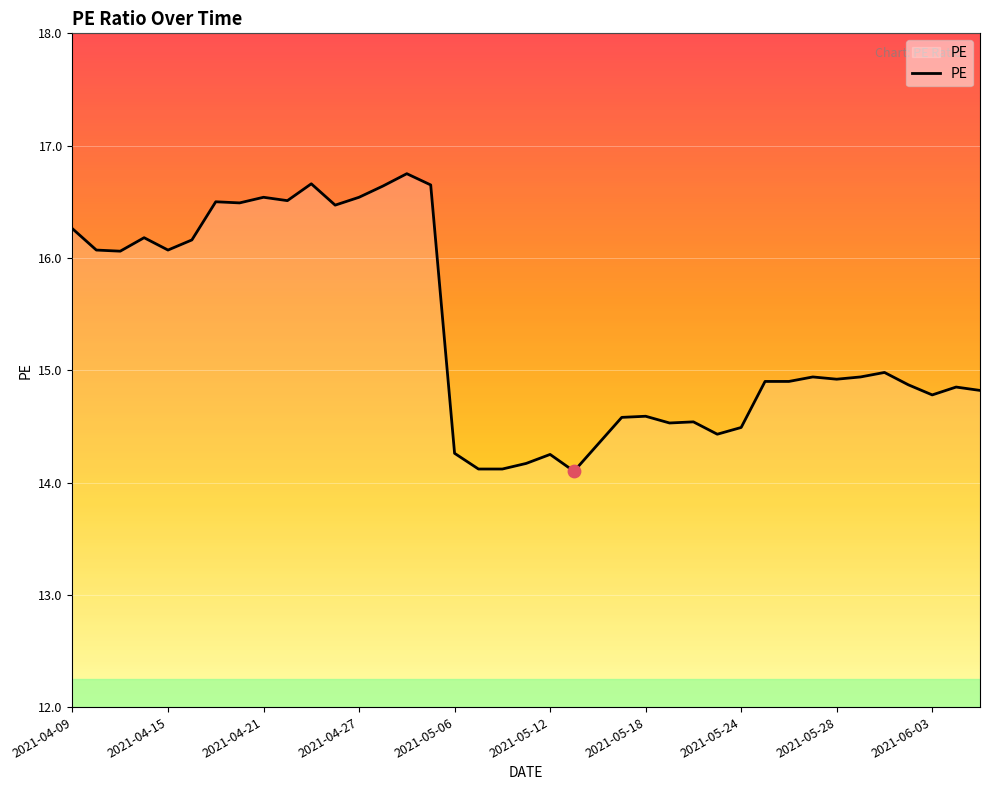

What is the maximum value shown in the chart?

16.8